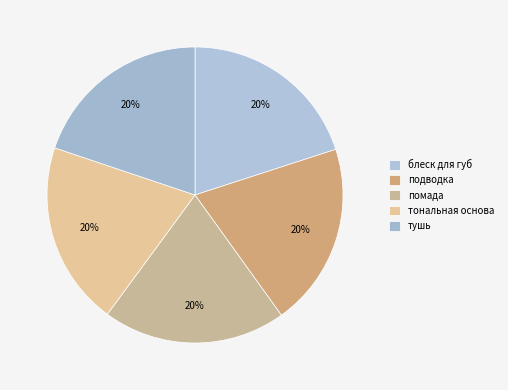

Which category has the biggest portion of the pie?

тональная основа